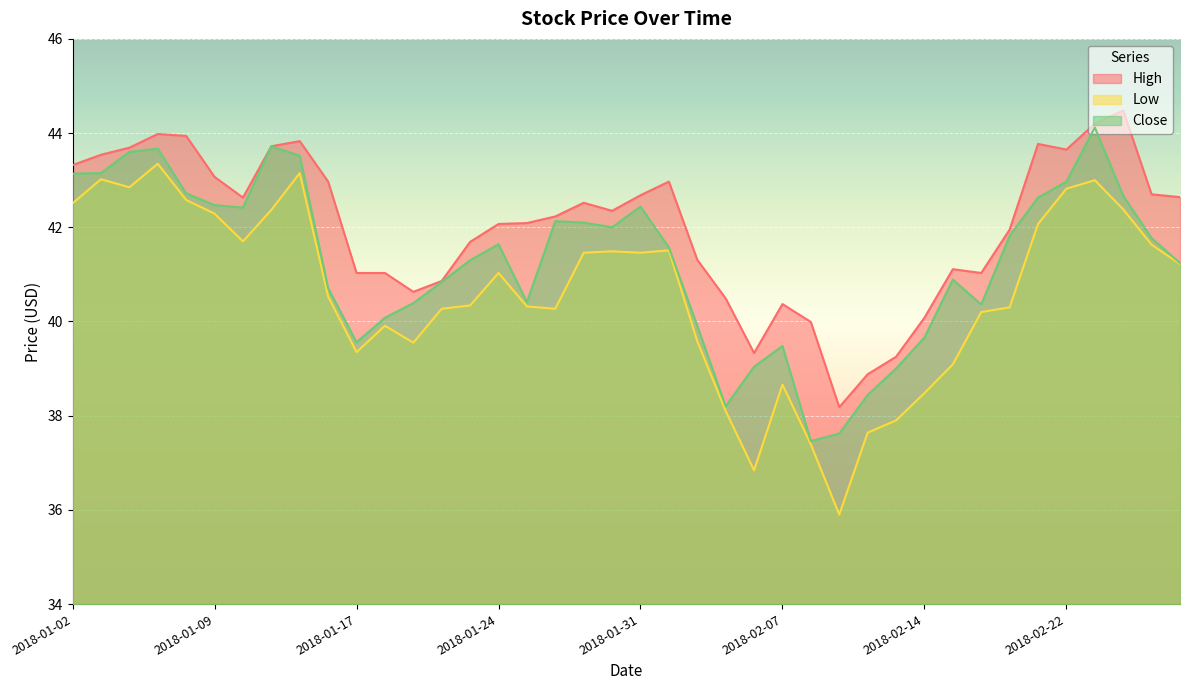

Which series has the largest range (max minus min)?

Low